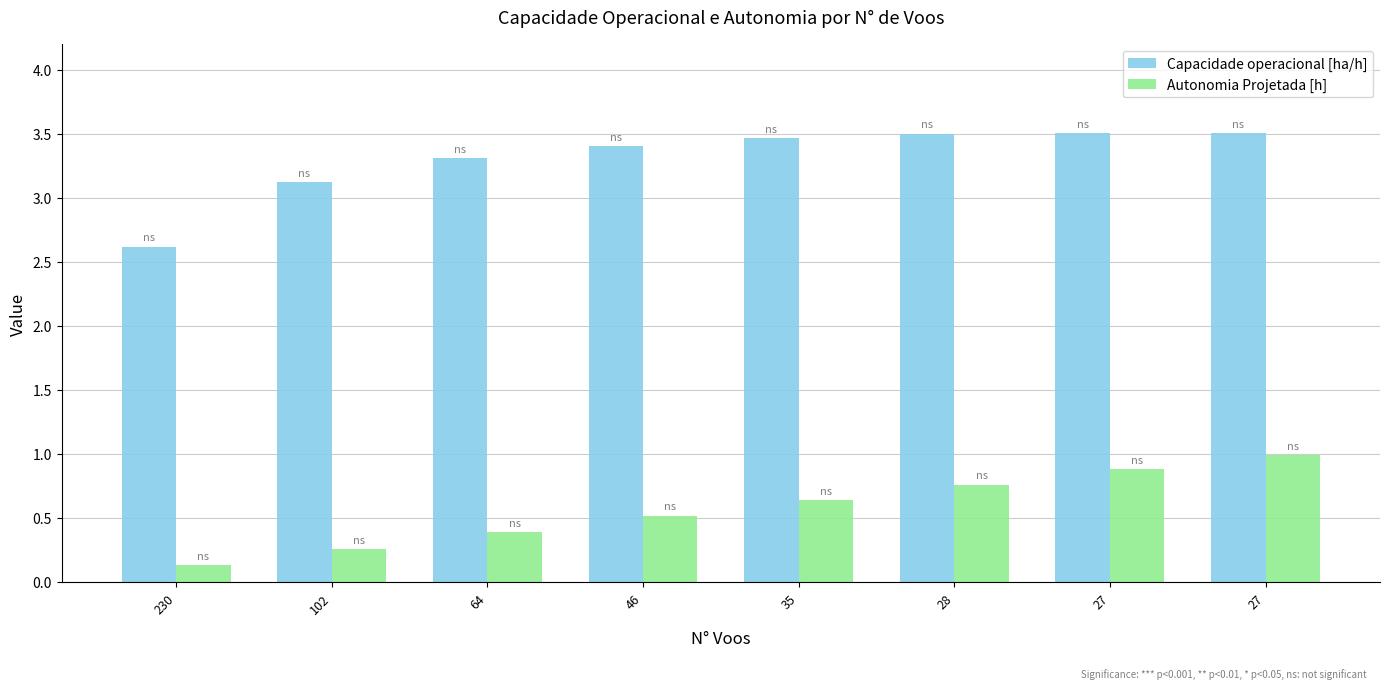

Rank the series by their maximum value, from highest to lowest.

Capacidade operacional [ha/h], Autonomia Projetada [h]